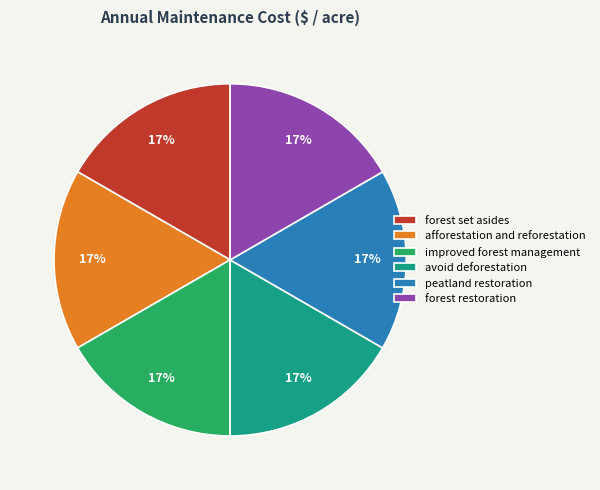

Is it true that improved forest management is 8% of the pie?

False